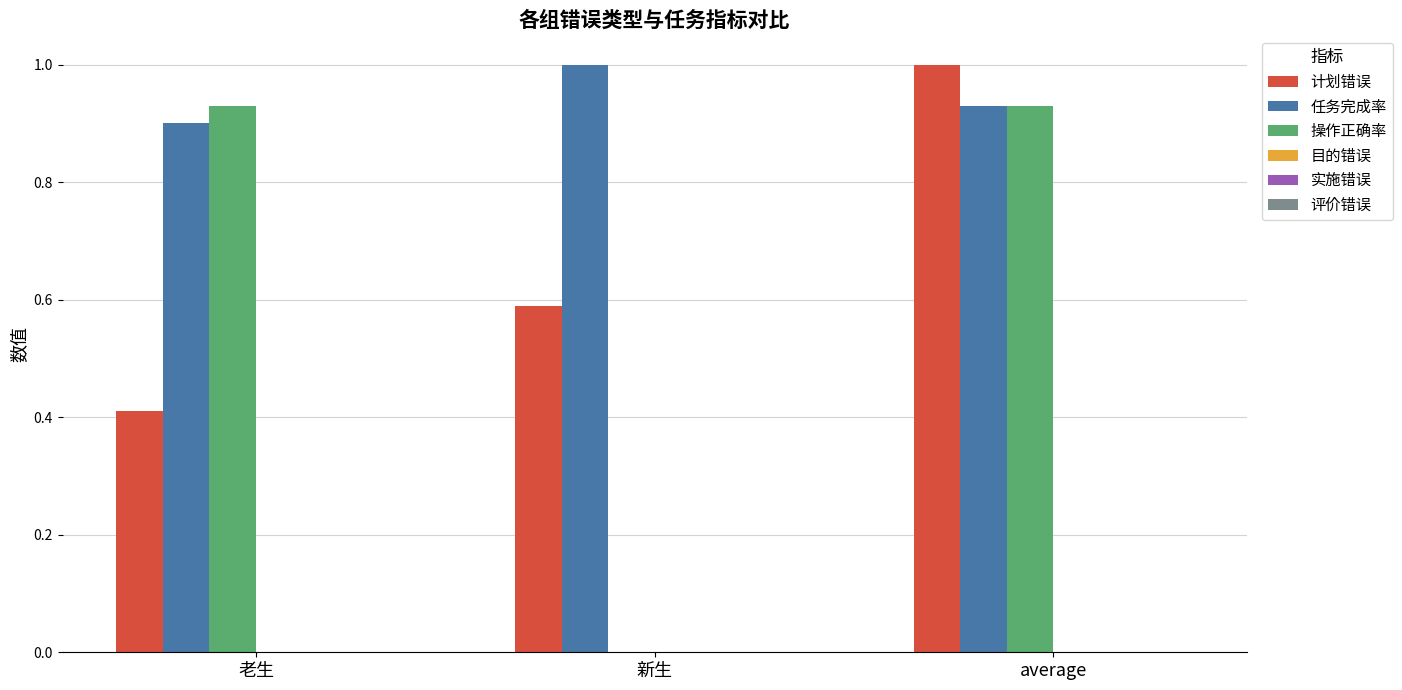

Is the value of 操作正确率 at 新生 greater than the value of 任务完成率 at 老生?

No